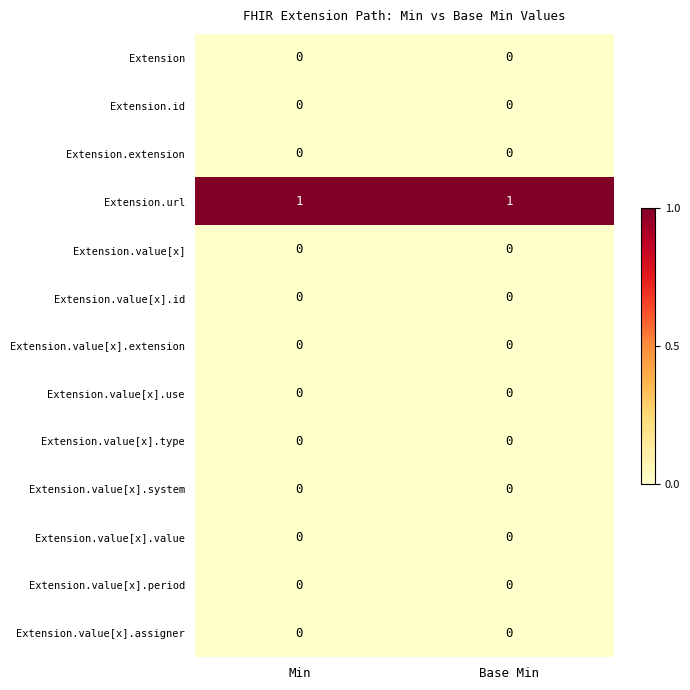

At how many categories does at least one series exceed 0?

2